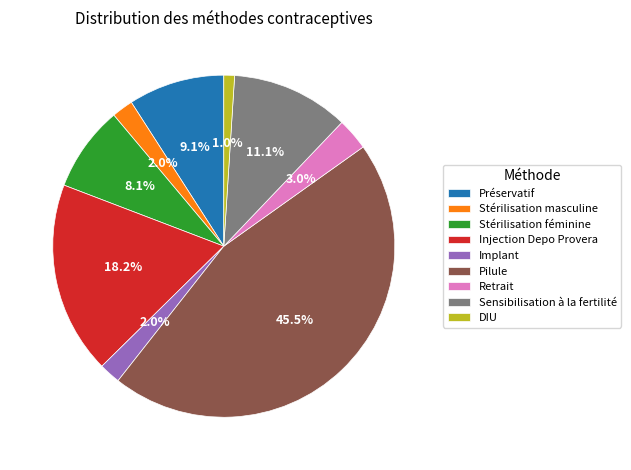

To the nearest percent, what is the difference between the largest and smallest slice percentages?

44%